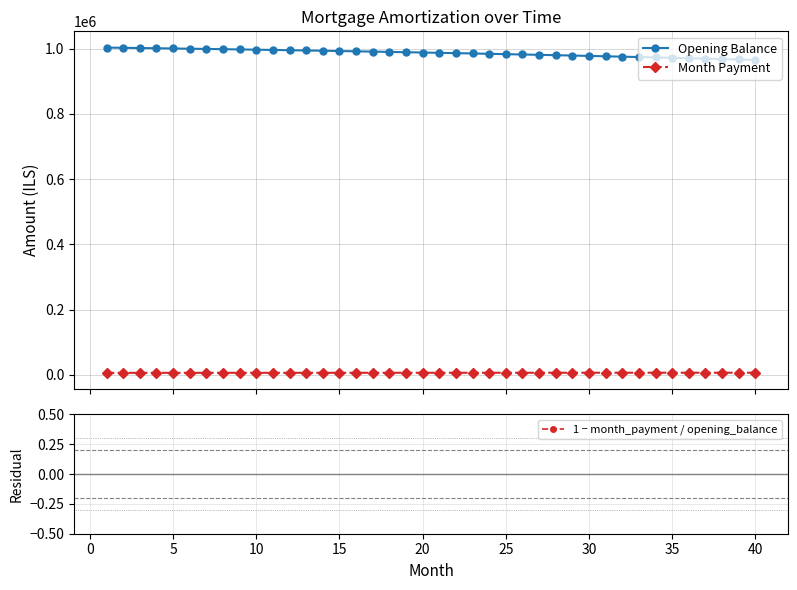

What is the maximum value for Opening Balance?

1003333.3